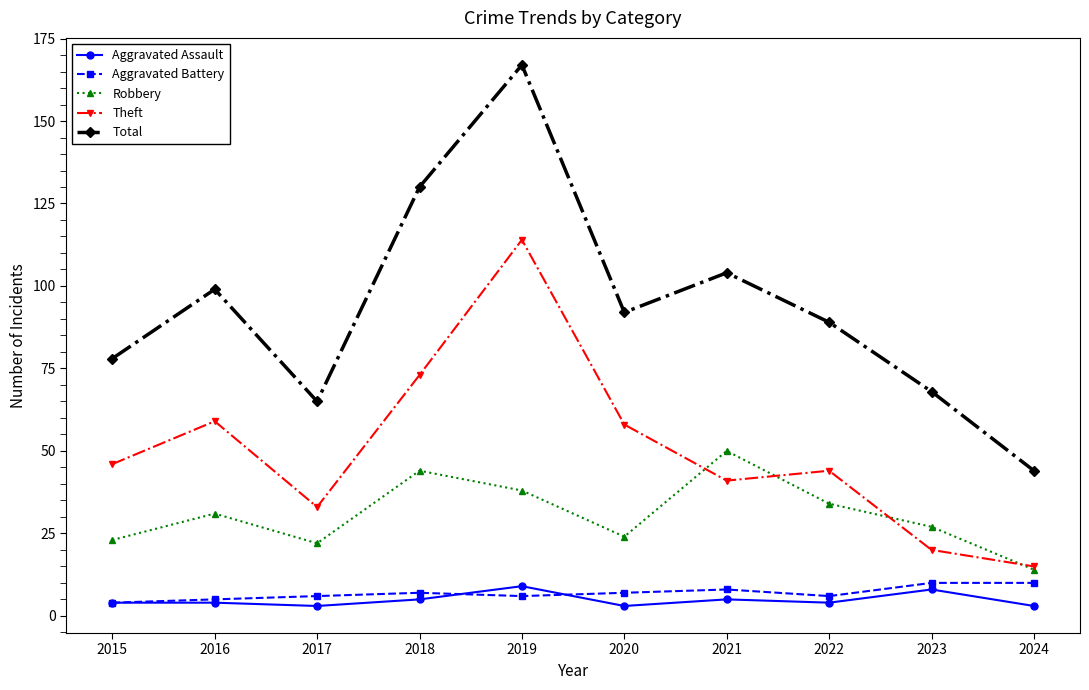

What is the total value across all series at 2015?

155